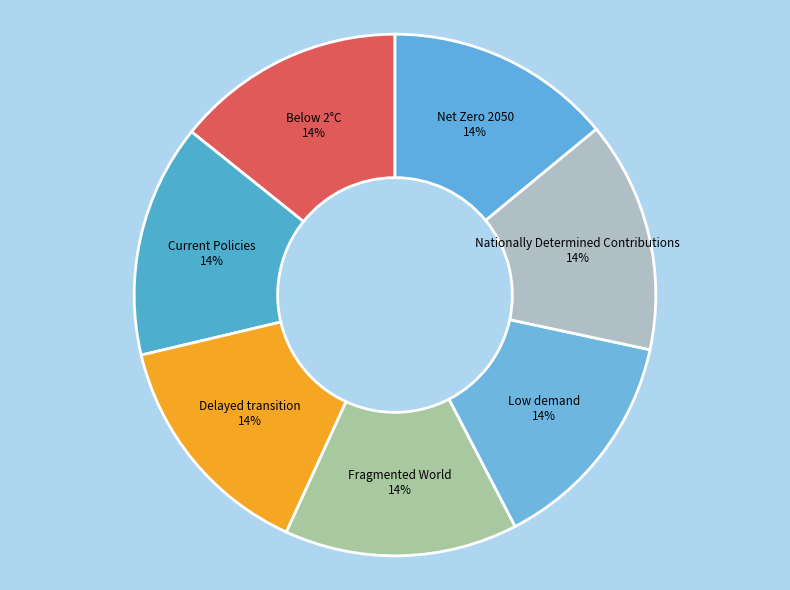

Combined, do Below 2°C and Fragmented World account for over 50%?

No